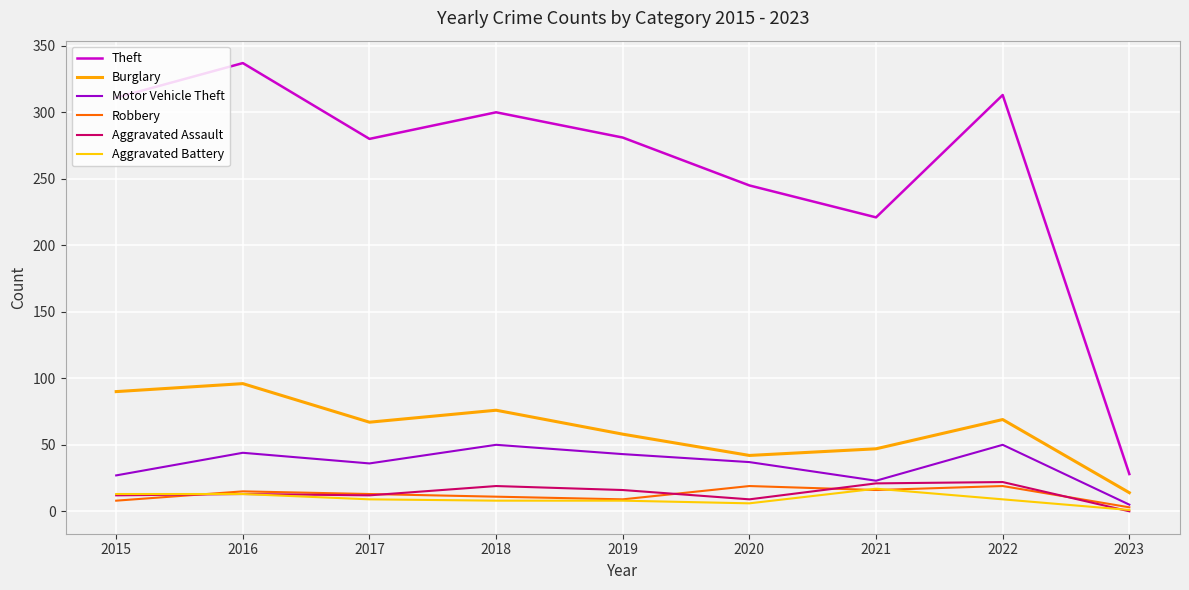

How many categories are shown in the chart?

9